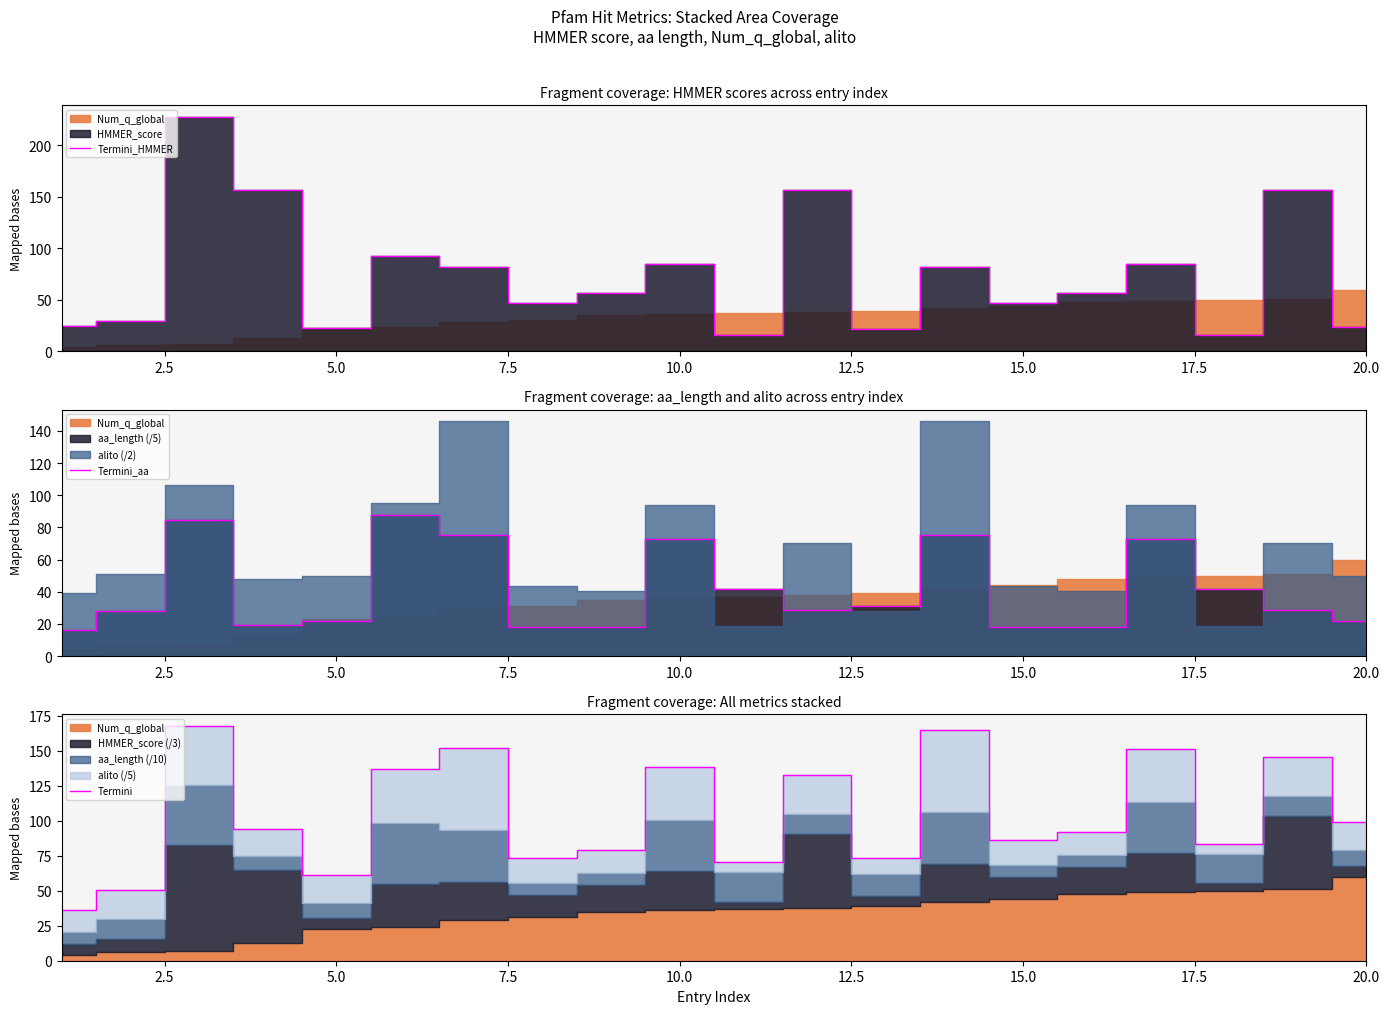

What is the highest value of the Termini_HMMER series?

227.6